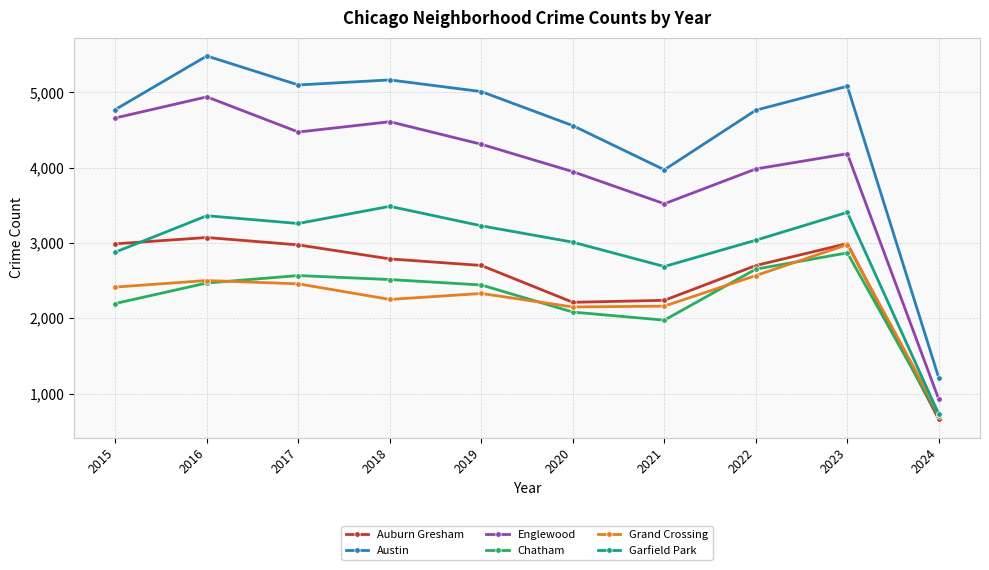

True or false: Austin and Grand Crossing intersect in this chart.

False